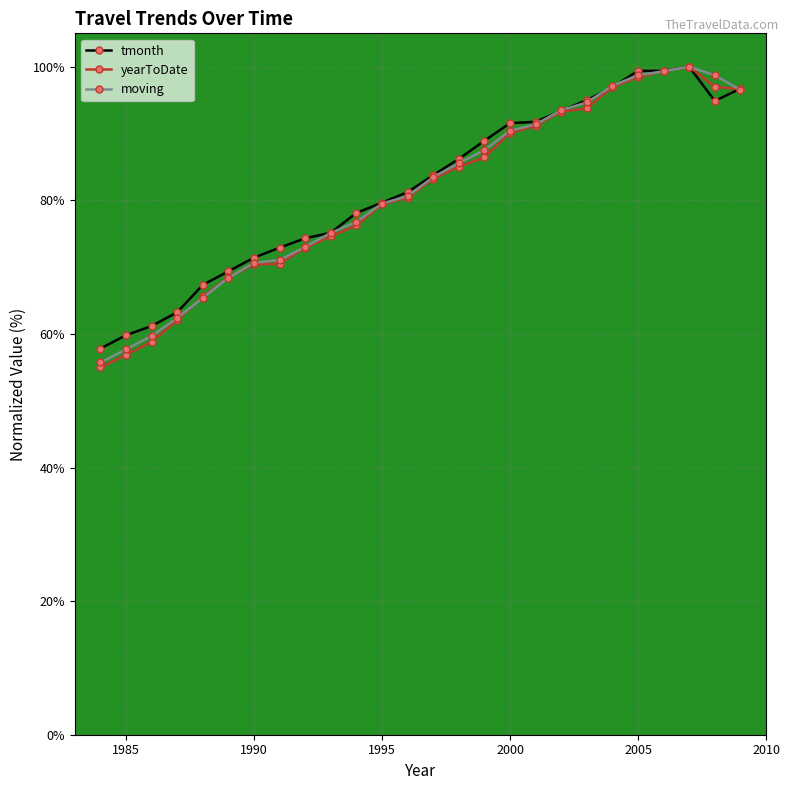

What is the value of the moving point at the 1st from the left?

55.7